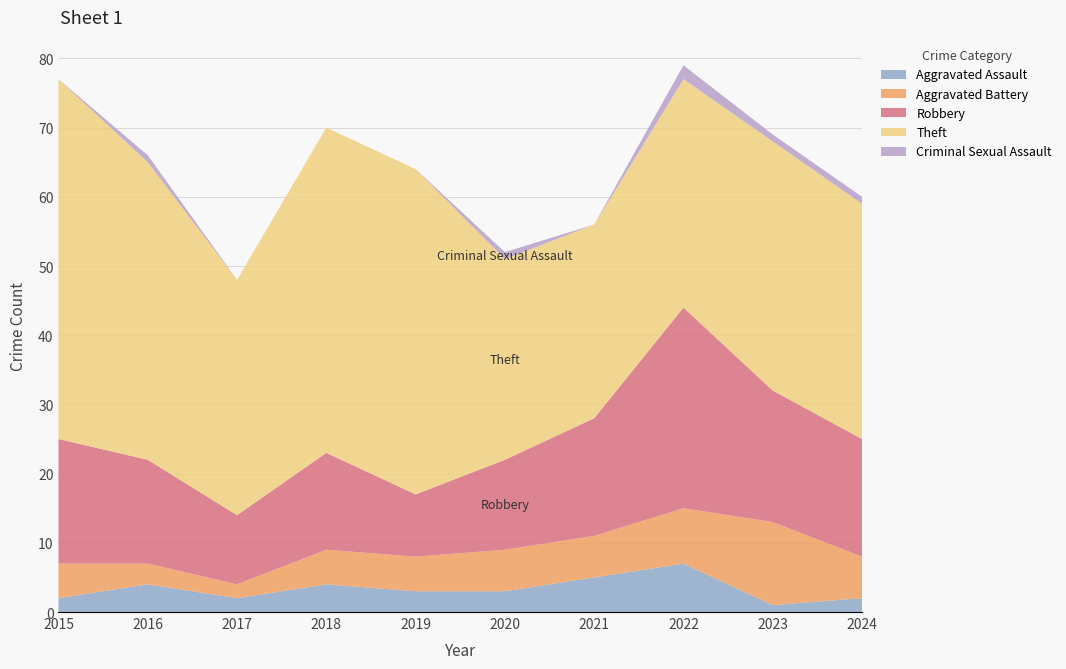

Reading right to left, extract all data points from this chart.

Aggravated Assault: 2	1	7	5	3	3	4	2	4	2
Aggravated Battery: 6	12	8	6	6	5	5	2	3	5
Robbery: 17	19	29	17	13	9	14	10	15	18
Theft: 34	36	33	28	29	47	47	34	43	52
Criminal Sexual Assault: 1	1	2	0	1	0	0	0	1	0